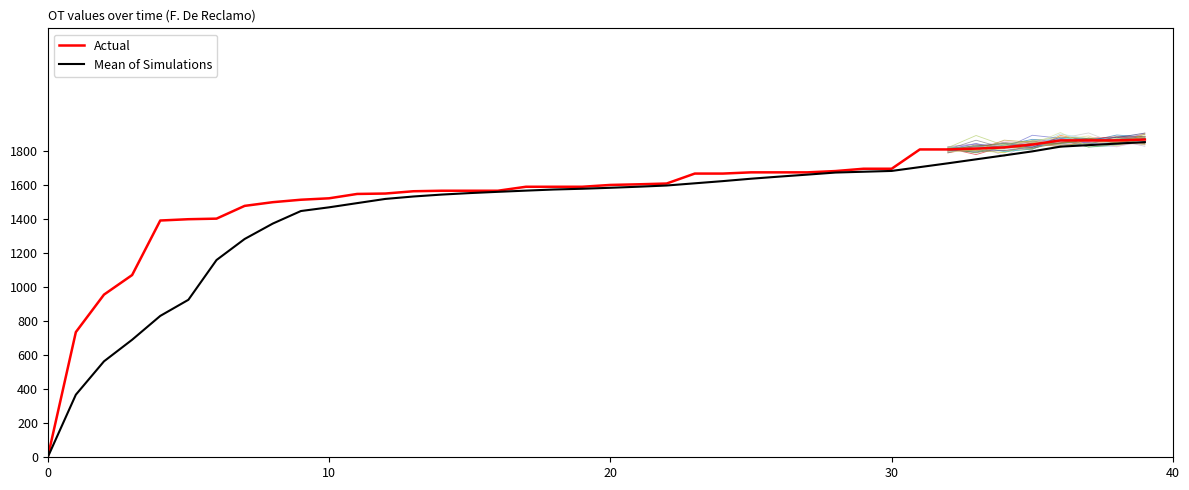

What are all the series names shown in the legend?

Actual, Mean of Simulations